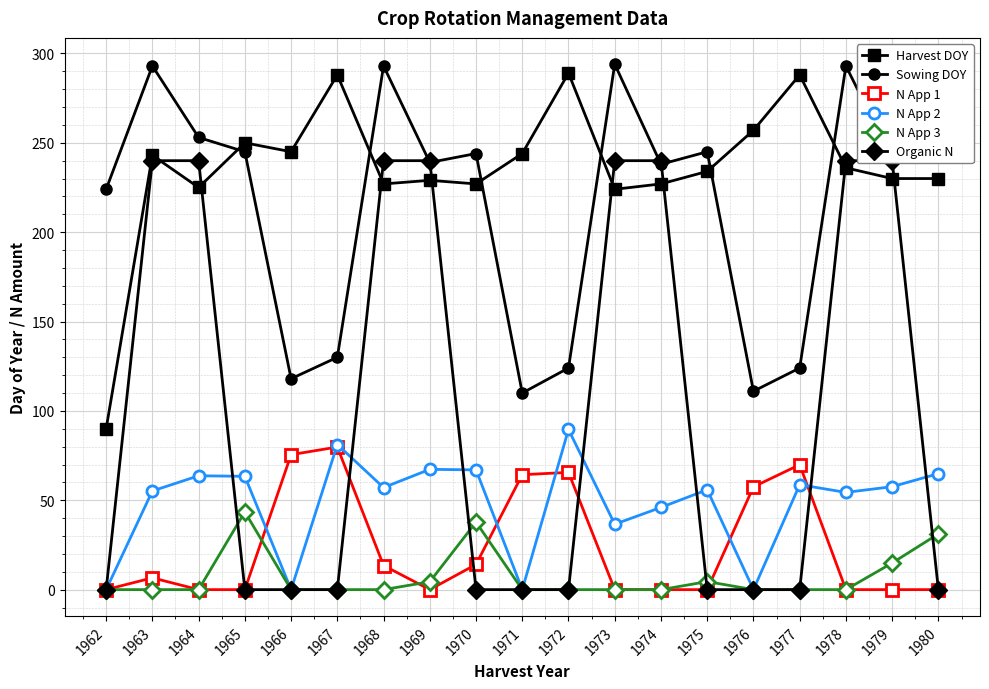

After their last crossing, which series has the higher values: Harvest DOY or Sowing DOY?

Sowing DOY